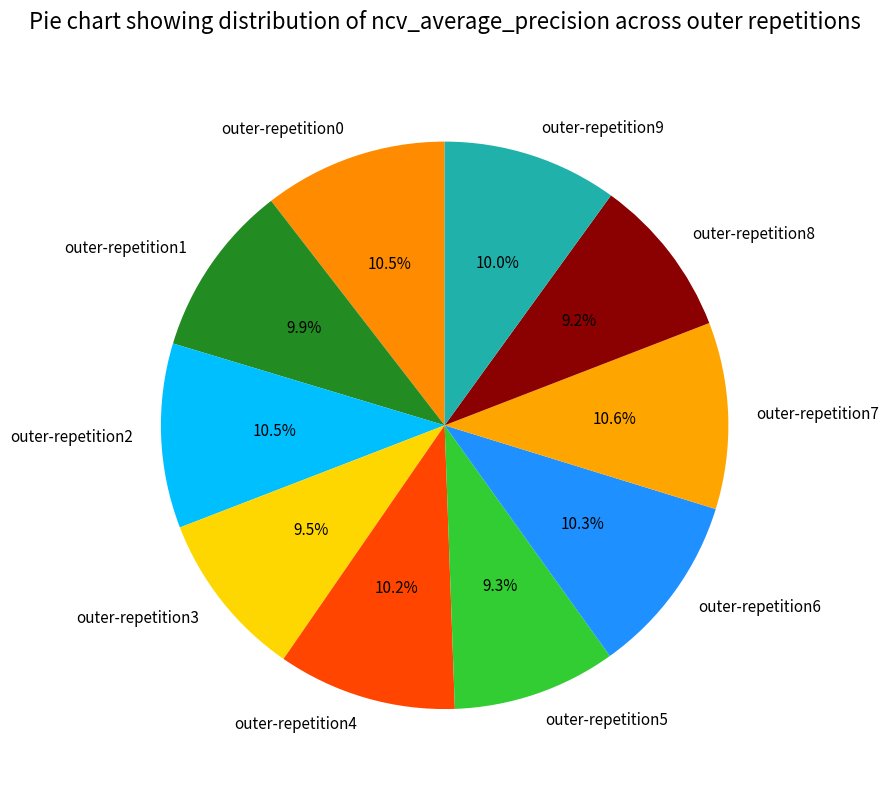

To the nearest percent, what percentage of the pie is outer-repetition5?

9%